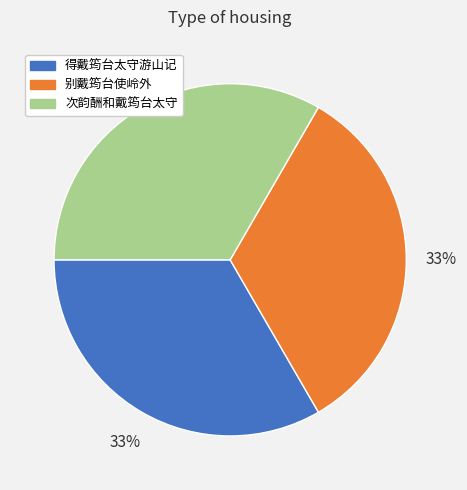

The 次韵酬和戴筠台太守 slice represents 33% of the pie. True or false?

True